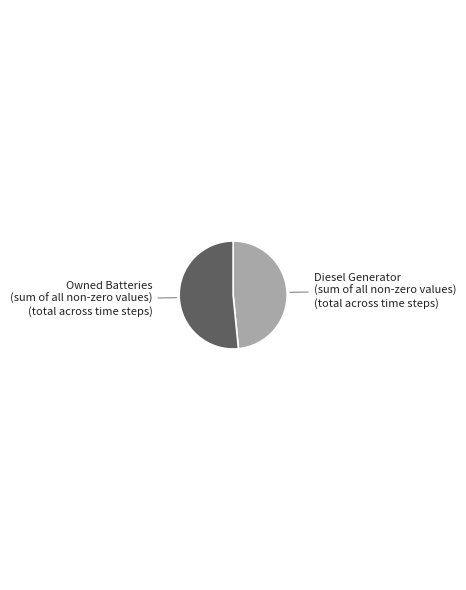

Is there any slice that represents more than half of the pie?

Yes